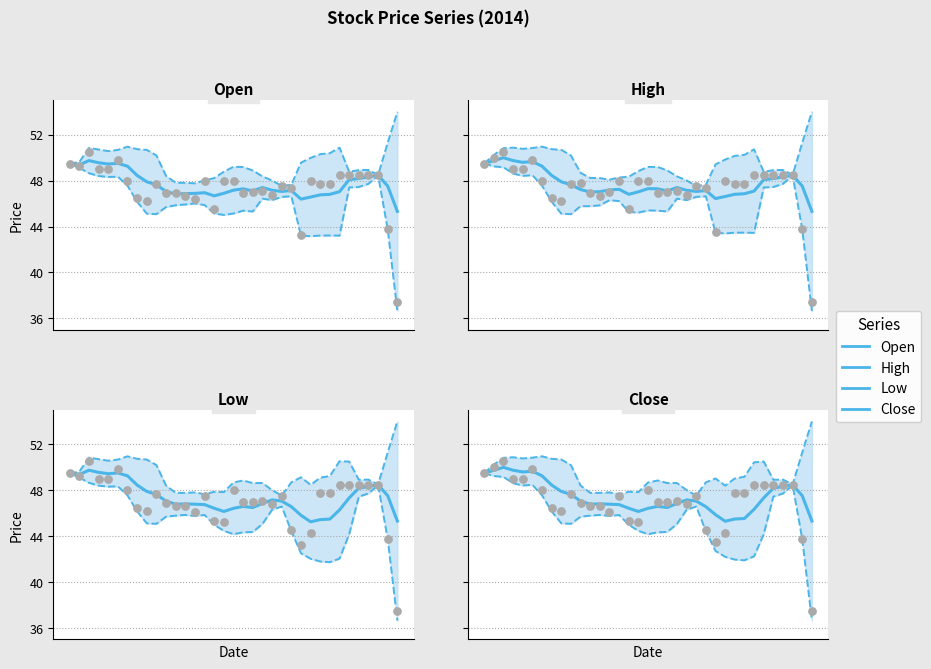

At how many categories does at least one series exceed 48?

12